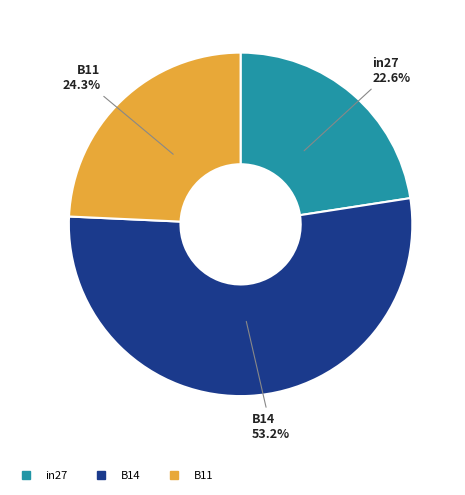

Is it true that B11 is 24% of the pie?

True